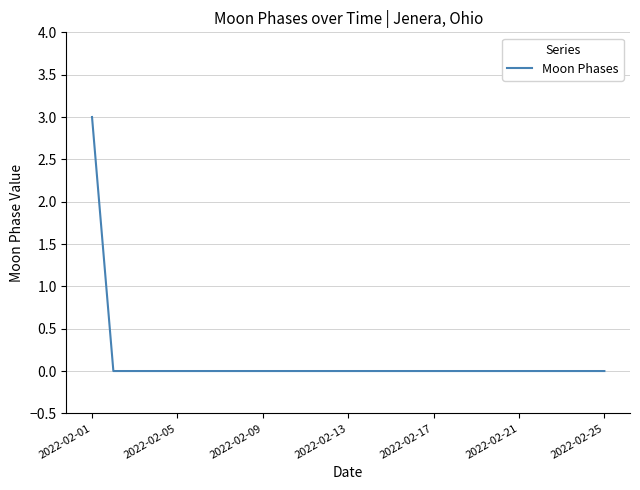

What is the greatest value displayed?

3